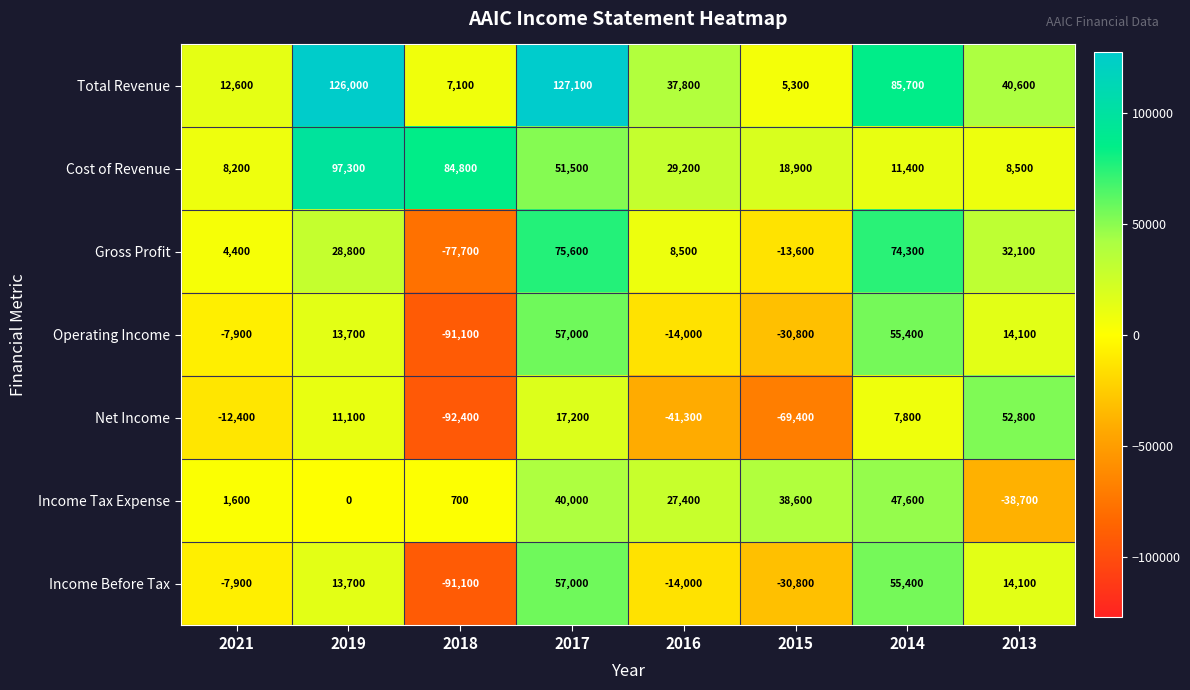

Which category has the lowest value across all series?

2018